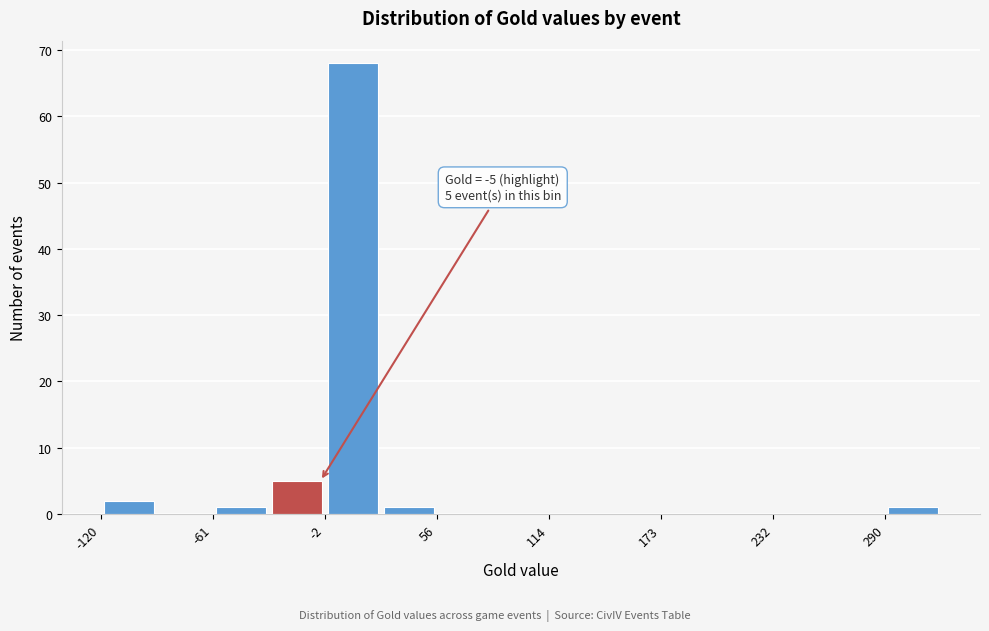

Around what value on the x-axis is the tallest bar? Give the approximate position of its centre, as read against the axis.

10